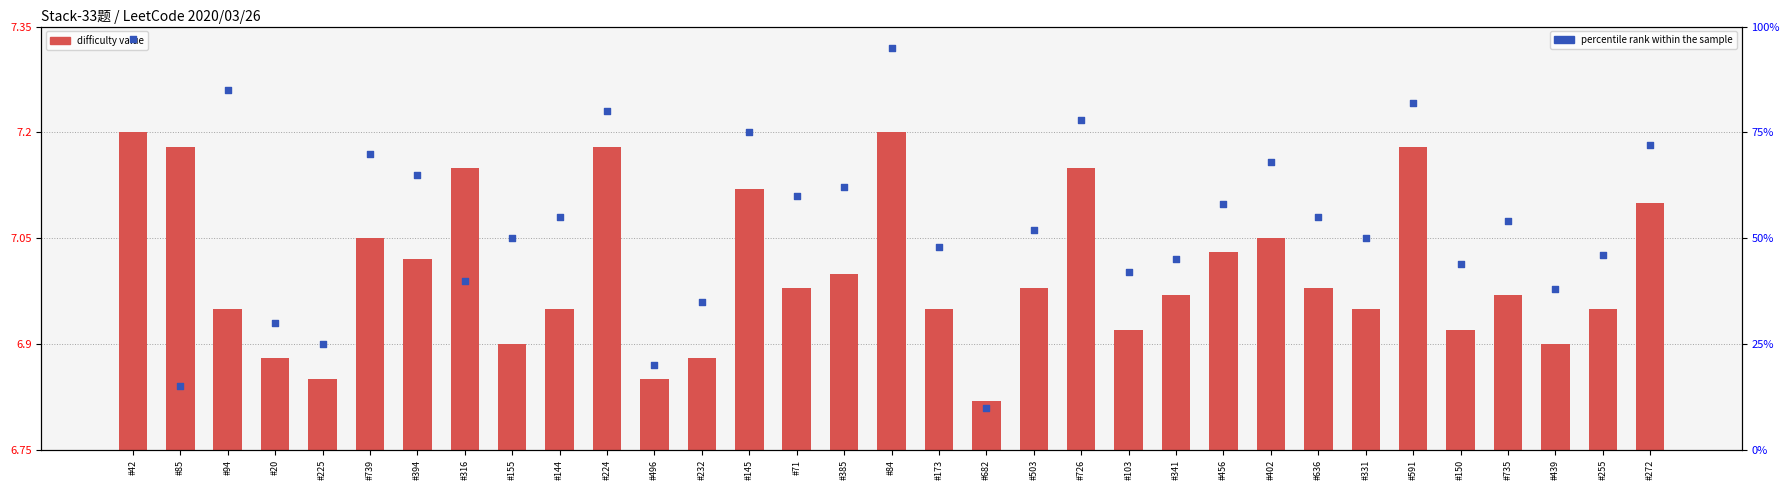

Is the value of difficulty value at #20 greater than the value of percentile rank within the sample at #20?

No